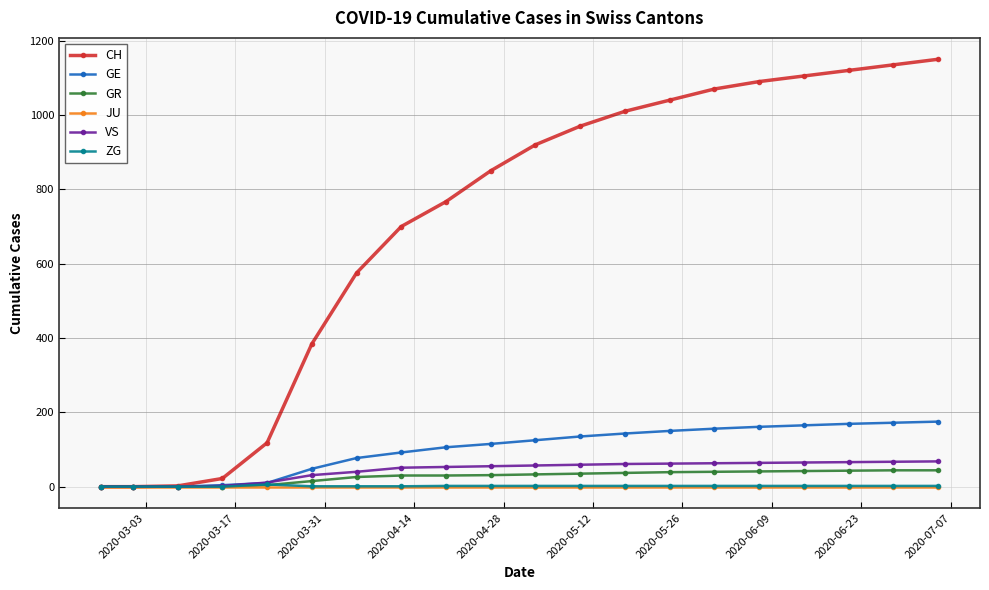

How many distinct data groups are displayed?

6